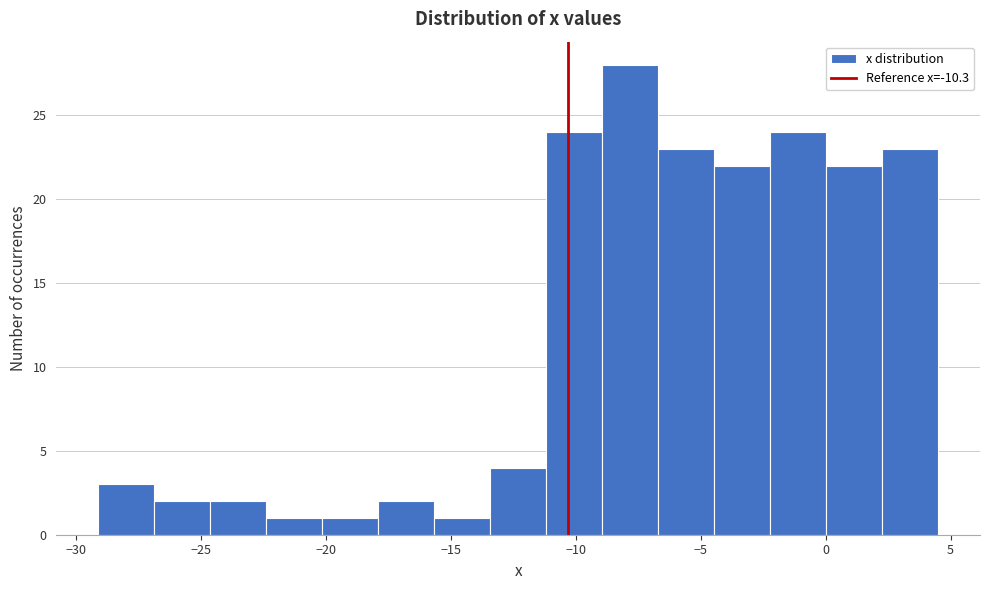

How tall is the bar that spans -15.5 to -13.5 on the x-axis? Neither the bar edges nor the heights are printed on the chart, so give them approximately, as read against the axes.

1